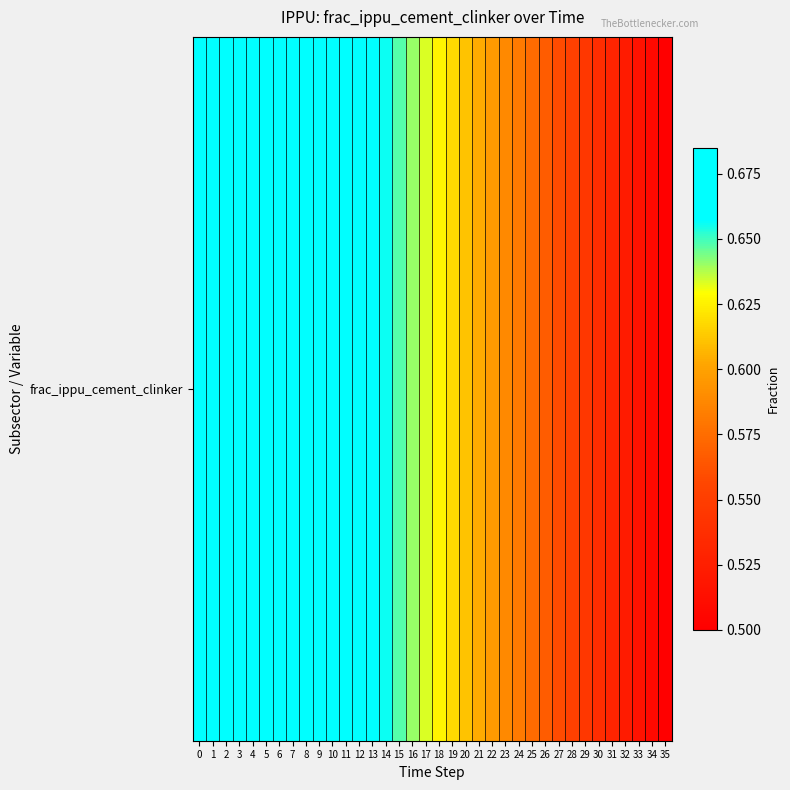

Reading left to right, what are all the values shown in this chart?

0.7	0.7	0.7	0.7	0.7	0.7	0.7	0.7	0.7	0.7	0.7	0.7	0.7	0.7	0.7	0.6	0.6	0.6	0.6	0.6	0.6	0.6	0.6	0.6	0.6	0.6	0.6	0.6	0.6	0.5	0.5	0.5	0.5	0.5	0.5	0.5